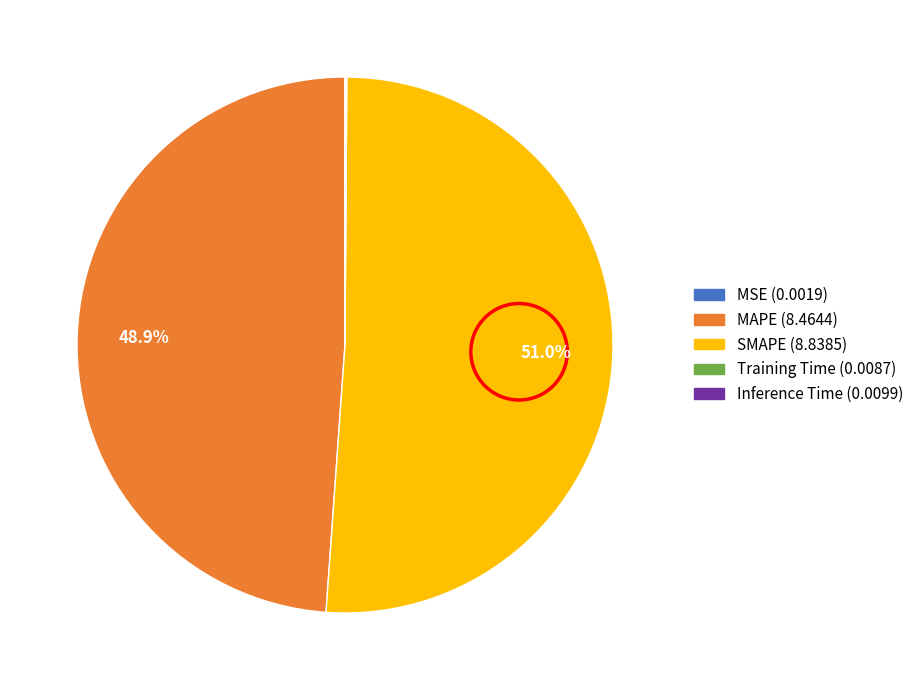

Combined, do MAPE and SMAPE account for over 50%?

Yes